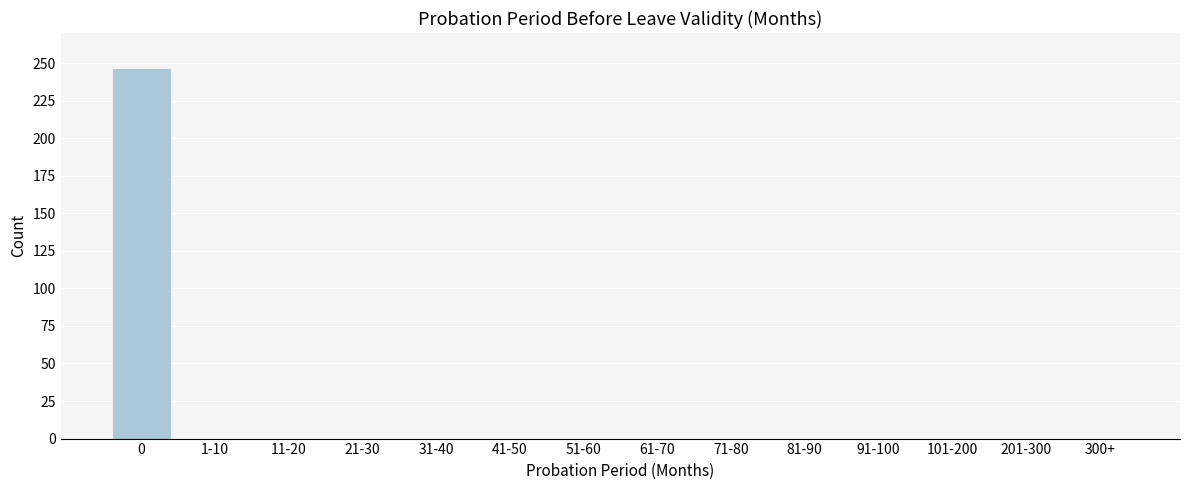

Reading left to right, what are all the values shown in this chart?

0=247	1-10=0	11-20=0	21-30=0	31-40=0	41-50=0	51-60=0	61-70=0	71-80=0	81-90=0	91-100=0	101-200=0	201-300=0	300+=0